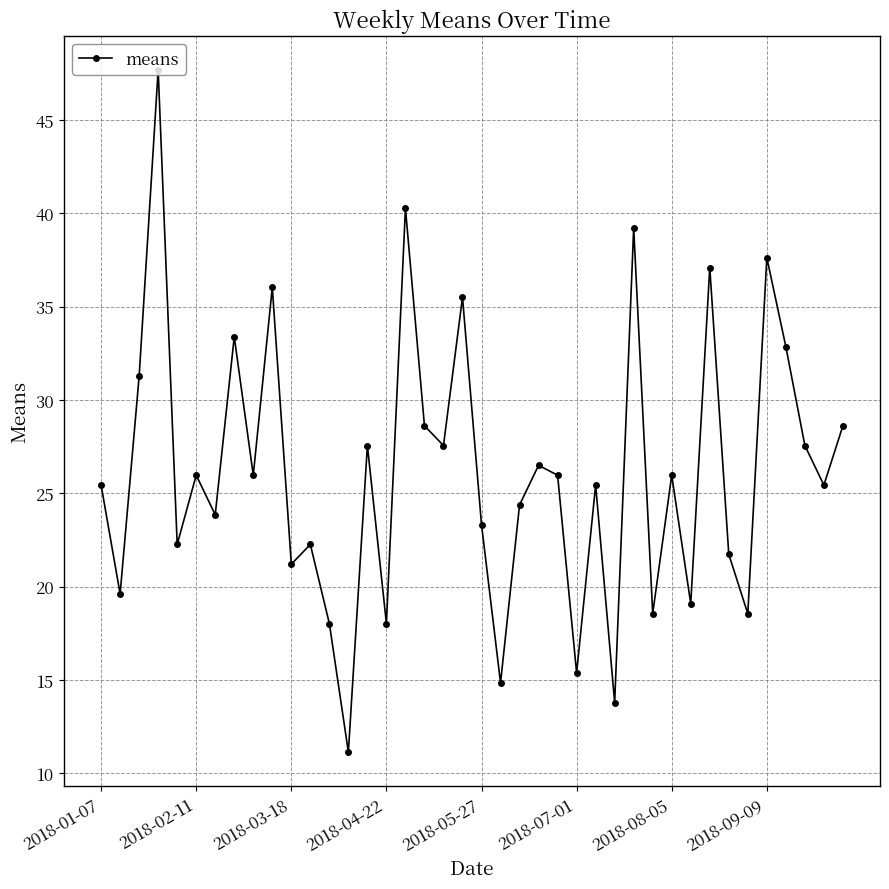

How many data points are less than 25?

17